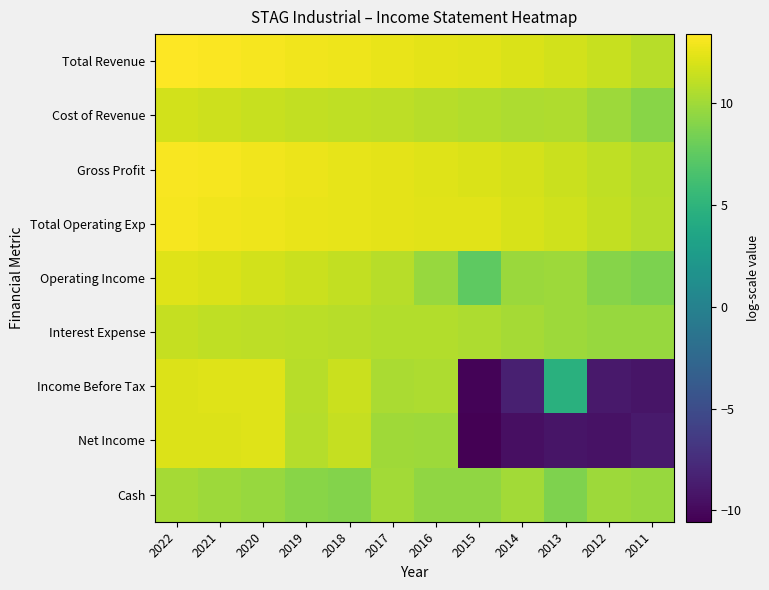

Rank the series at 2019 from highest to lowest value.

Total Revenue, Gross Profit, Total Operating Exp, Operating Income, Cost of Revenue, Interest Expense, Income Before Tax, Net Income, Cash